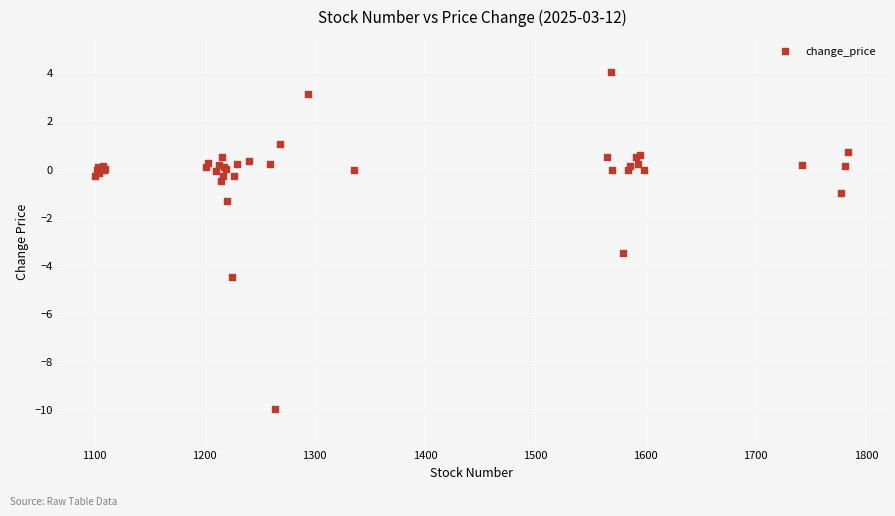

What Y value in the scatter plot is closest to -3?

-3.5